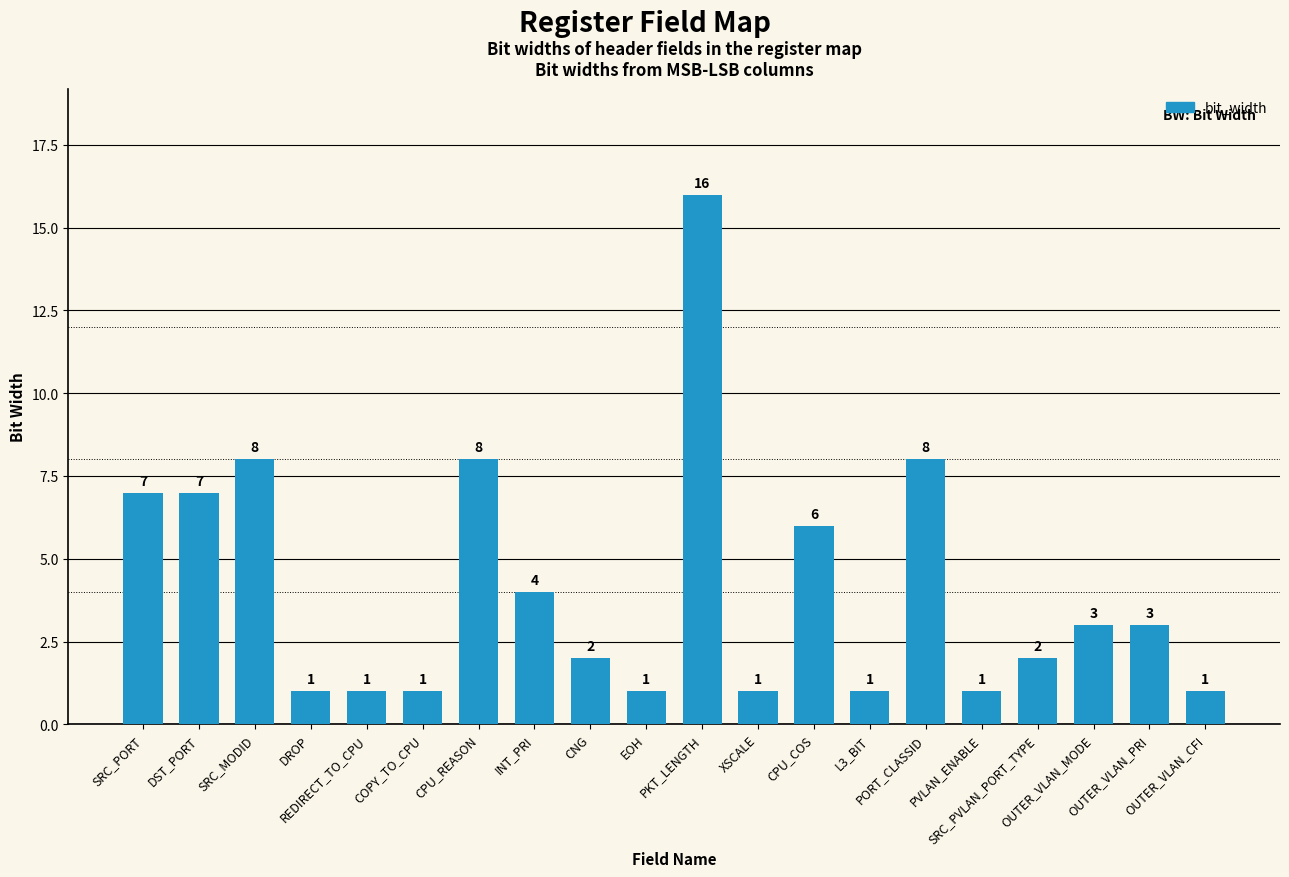

What is the approximate value at SRC_PORT, to the nearest 10?

10